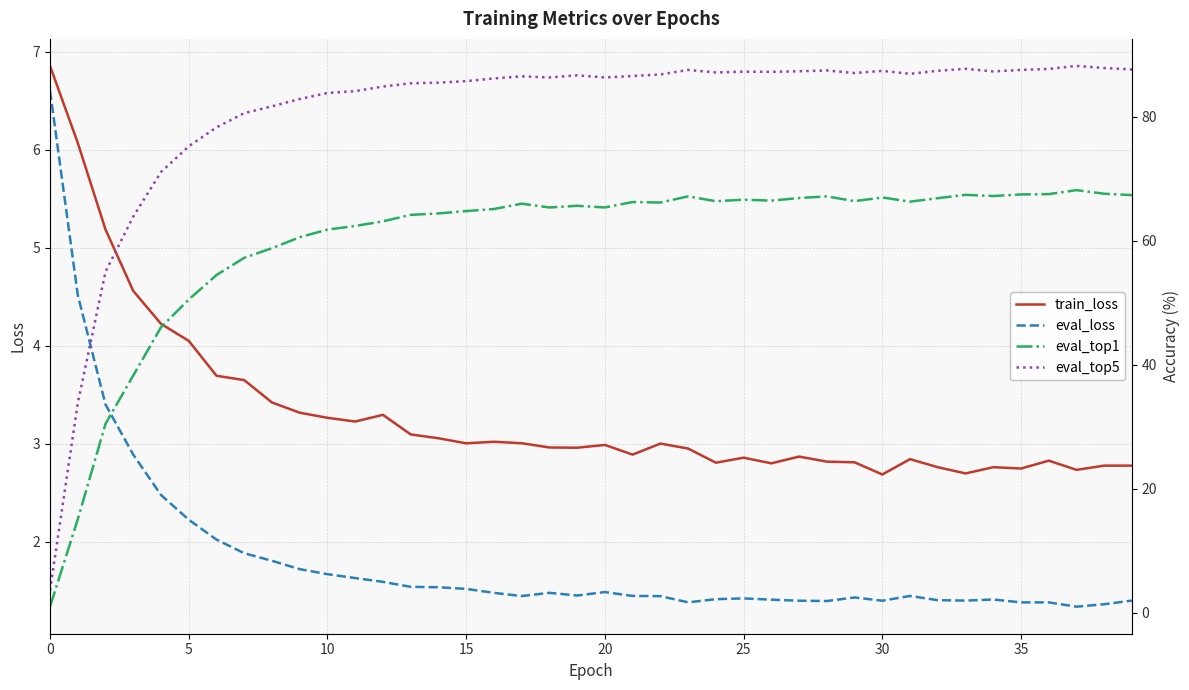

True or false: train_loss and eval_loss intersect in this chart.

False